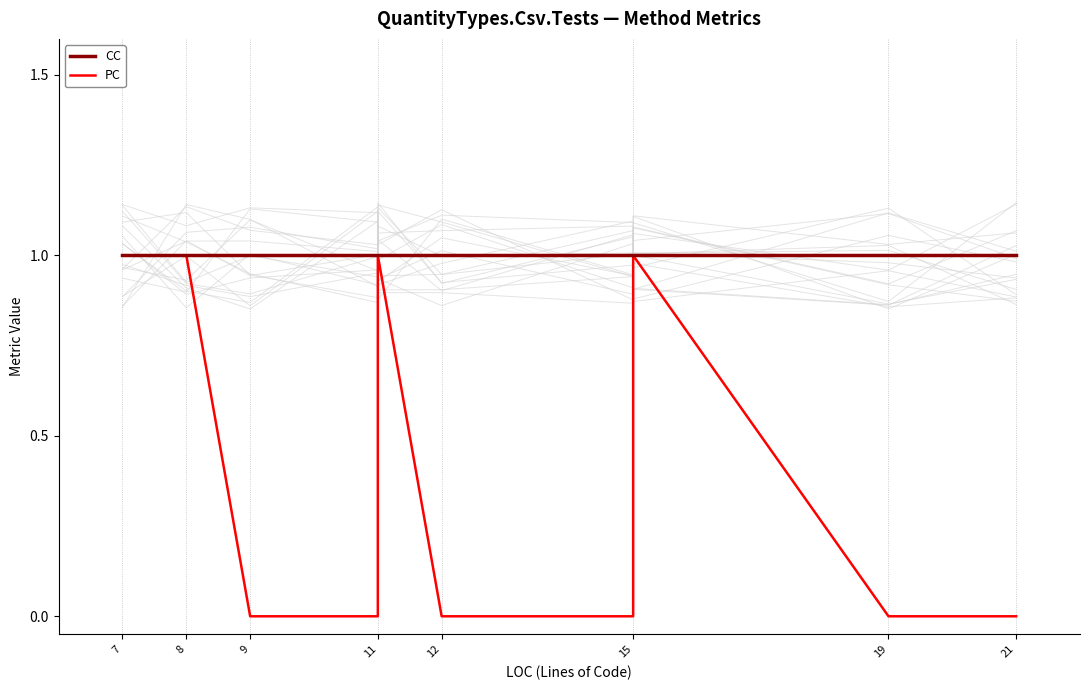

Reading right to left, extract all data points from this chart.

CC: 1	1	1	1	1	1	1	1	1	1
PC: 0	0	1	0	0	1	0	0	1	1